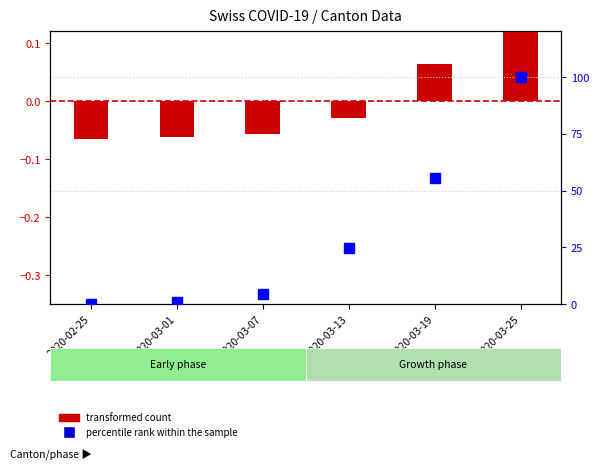

Between 2020-02-25 and 2020-03-25, which is larger?

2020-03-25